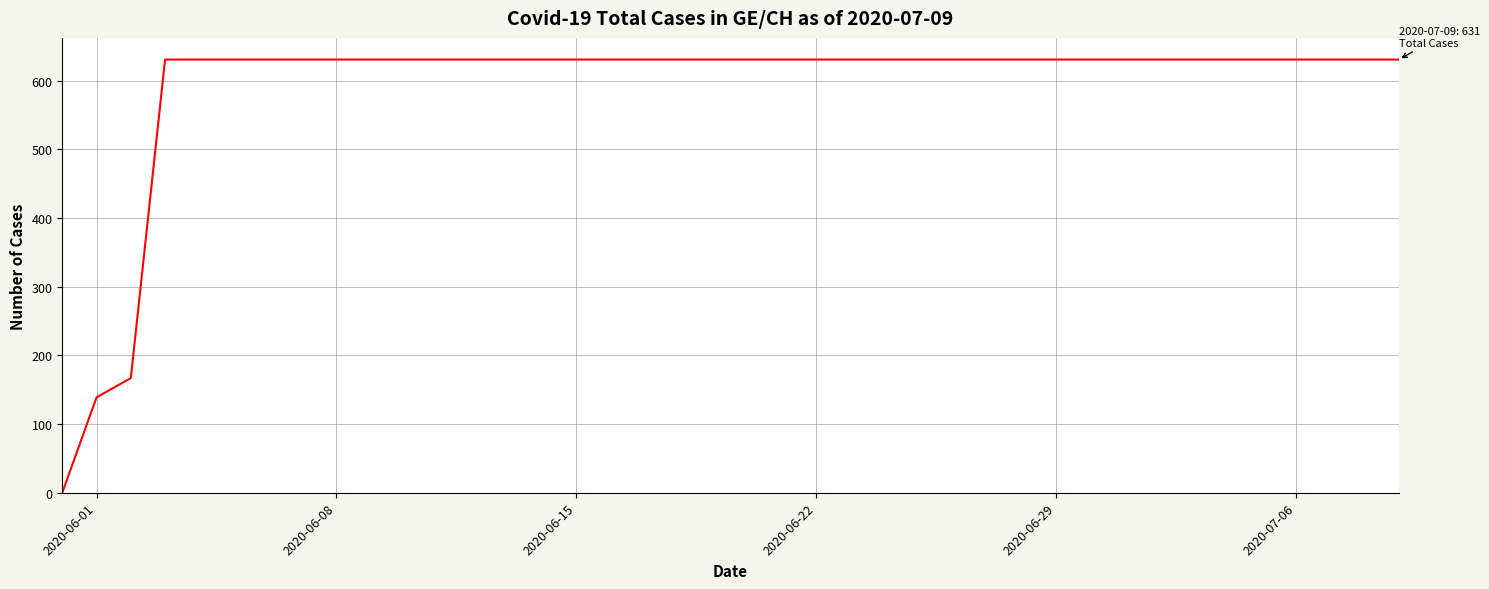

What is the sum of all values?

23653